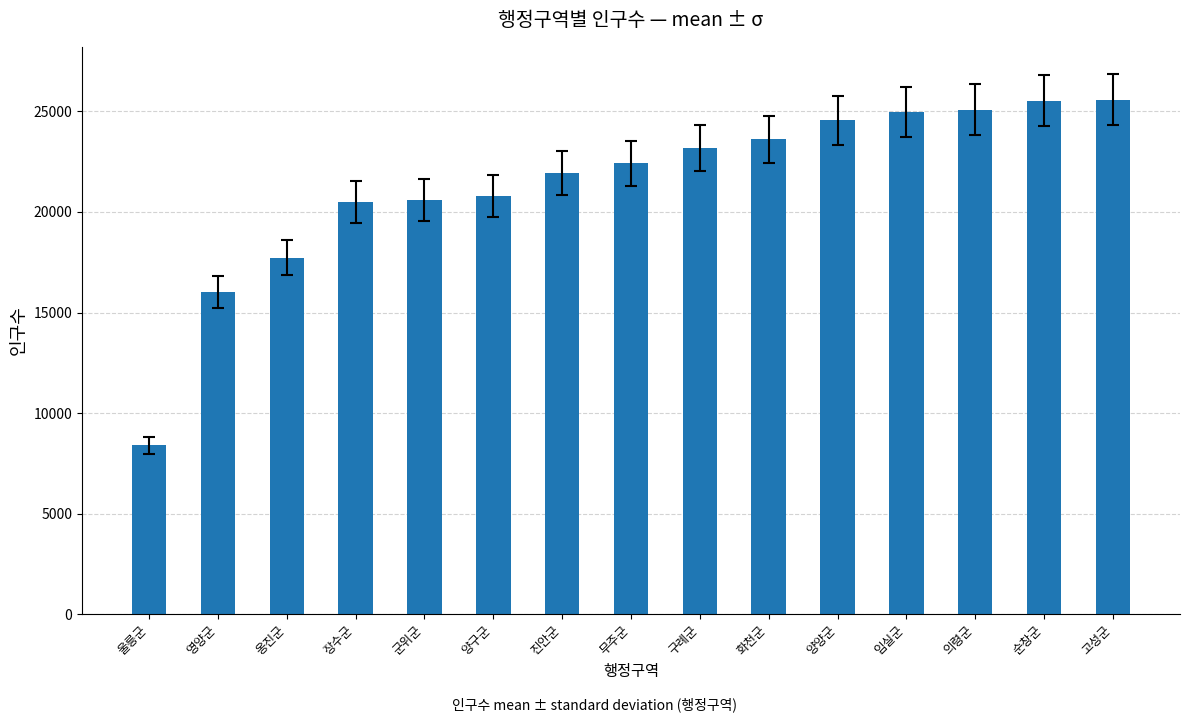

What is the greatest value displayed?

25589